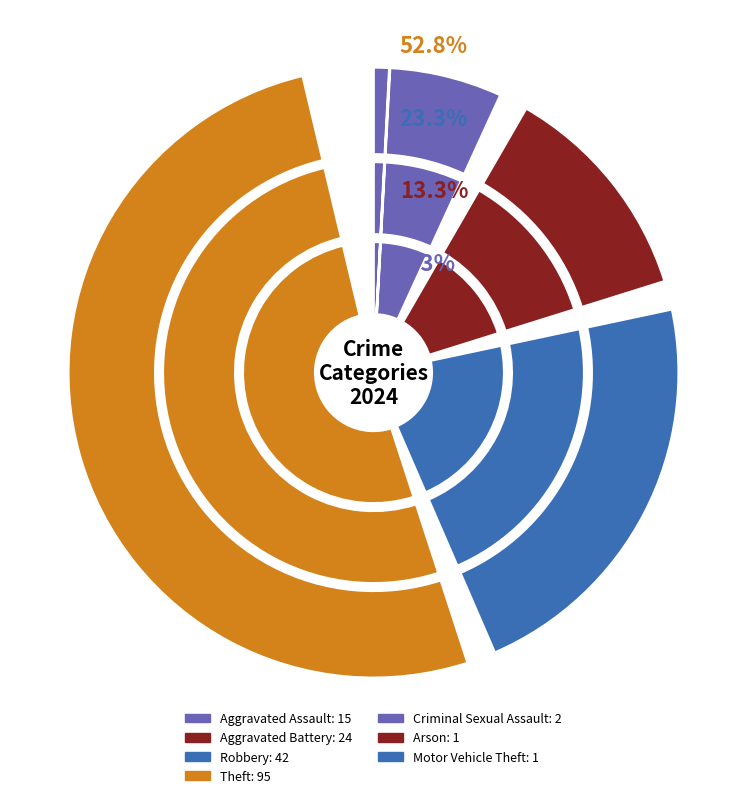

What percentage is the Arson slice, to the nearest percent?

1%